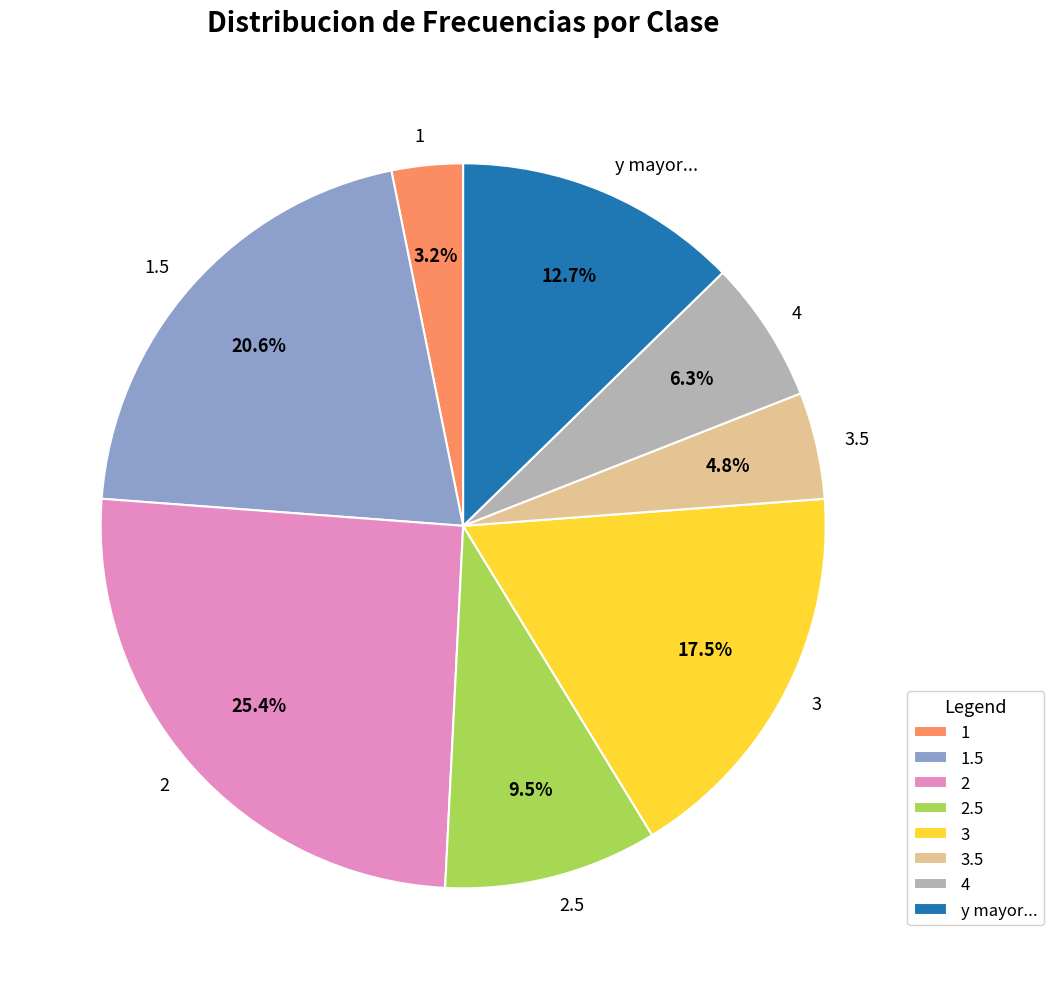

Count the number of slices in the pie.

8